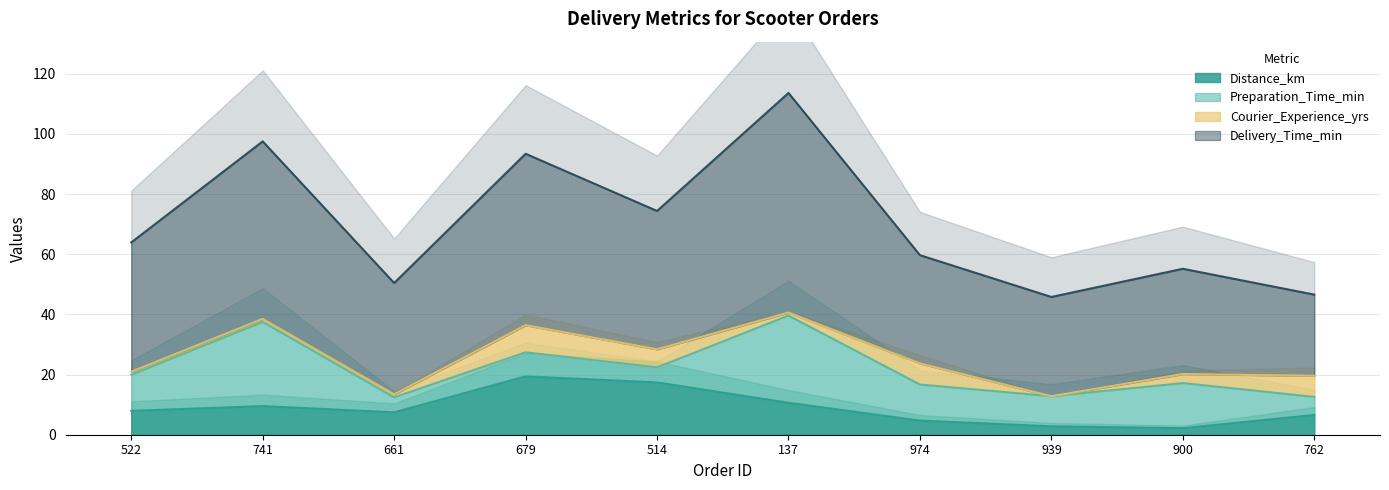

Is it true that Distance_km equals 19.4 at 679?

True